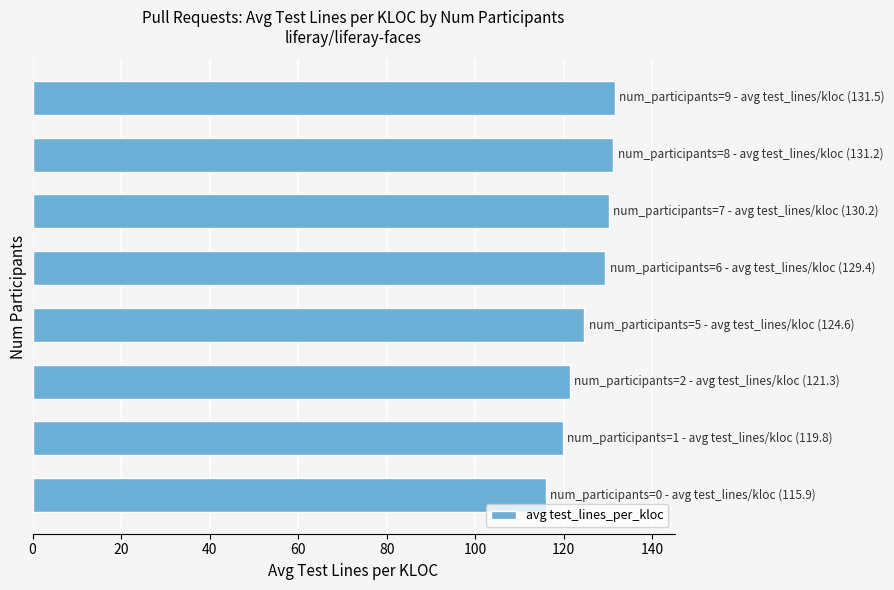

What is the sum of all values?

1003.9